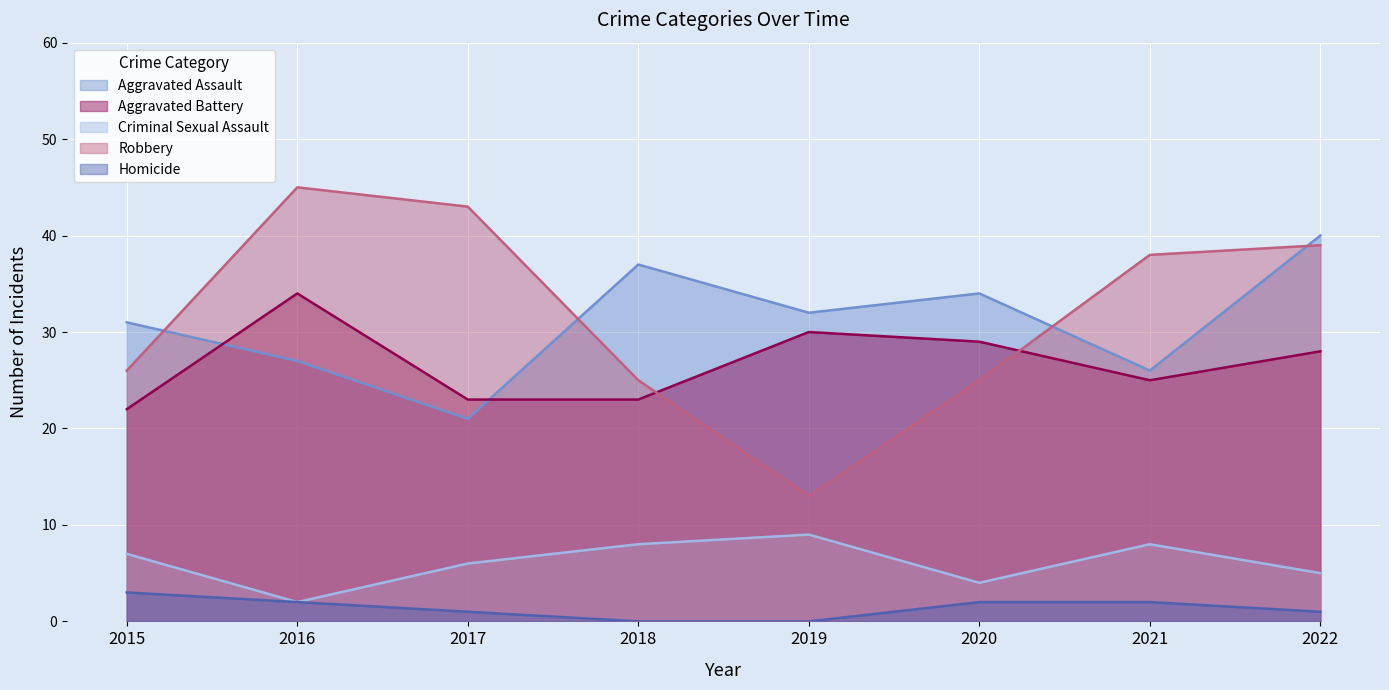

At which category does Robbery reach its first local peak?

2016